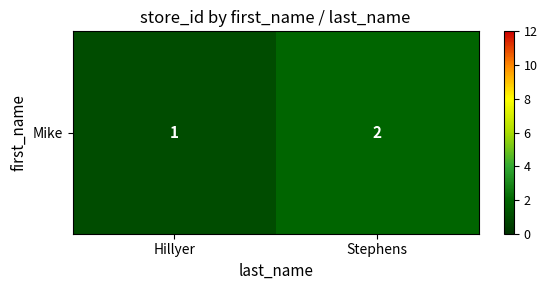

Rank the categories by value from highest to lowest.

Stephens, Hillyer